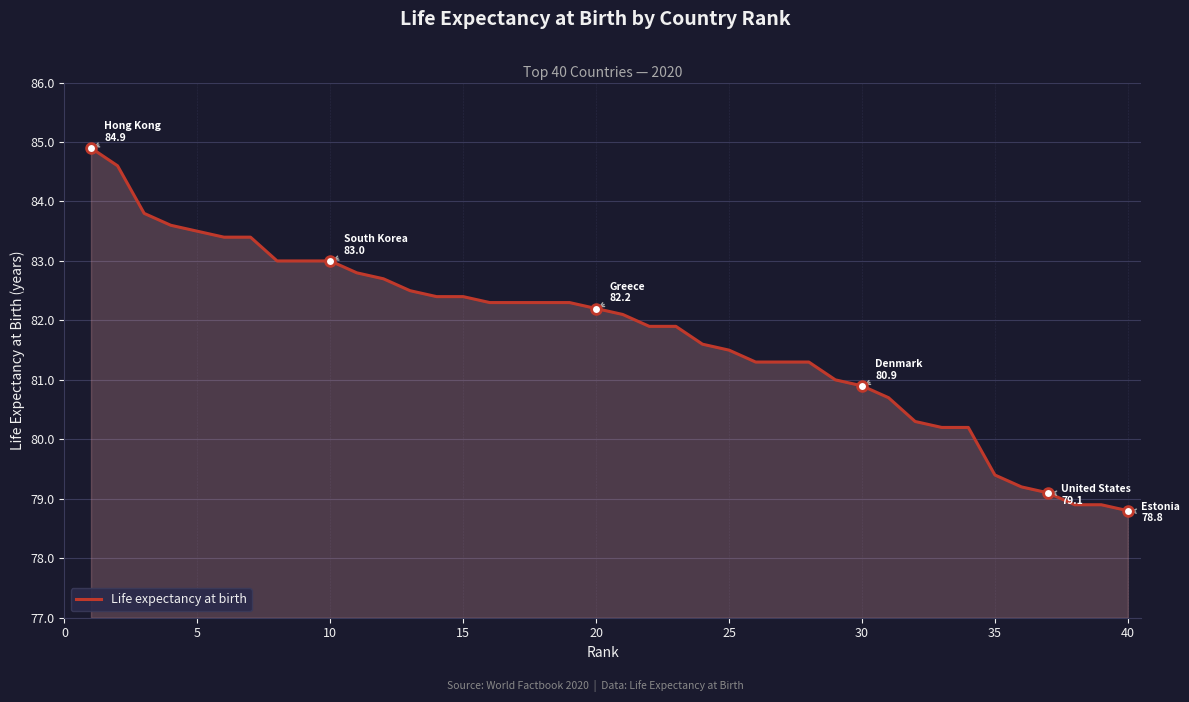

What is the smallest value displayed?

78.8